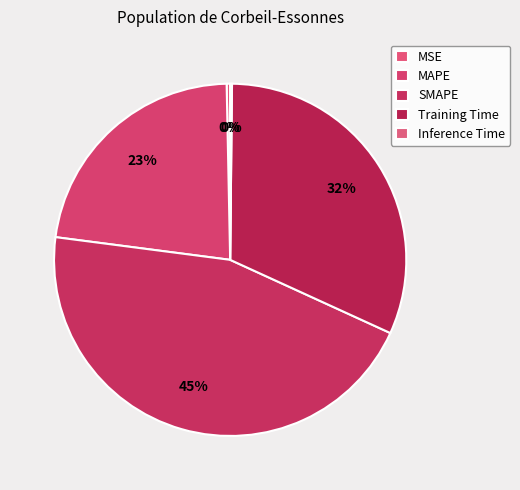

Count the number of slices in the pie.

5